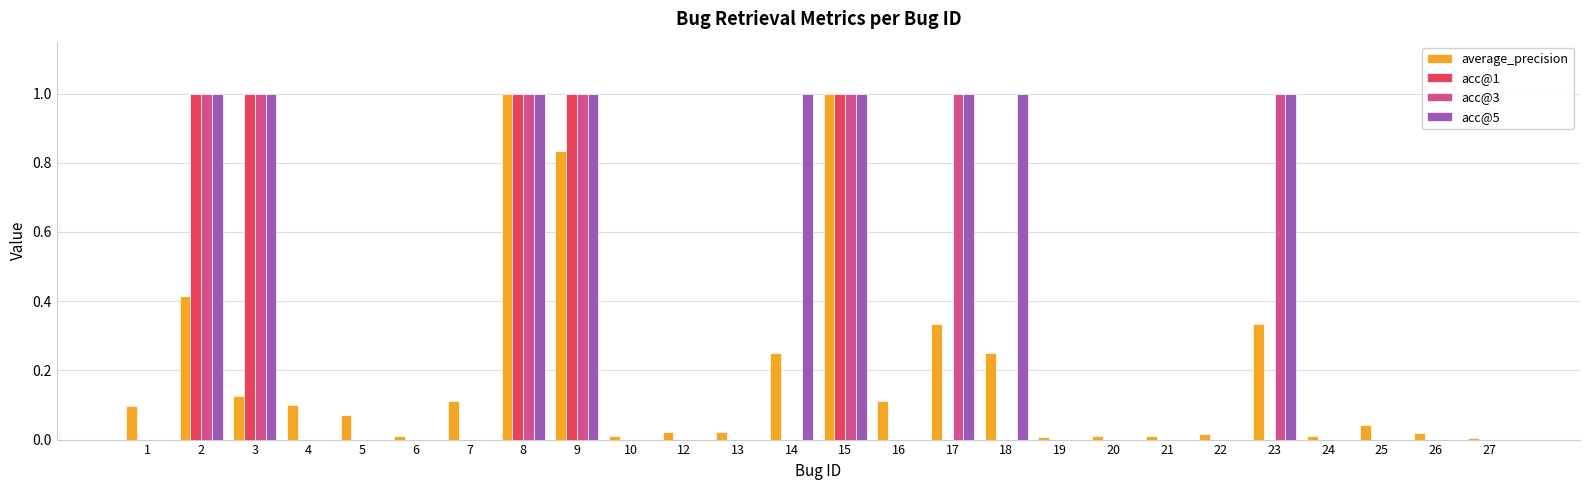

Is it true that acc@1 equals 1.6 at 8?

False